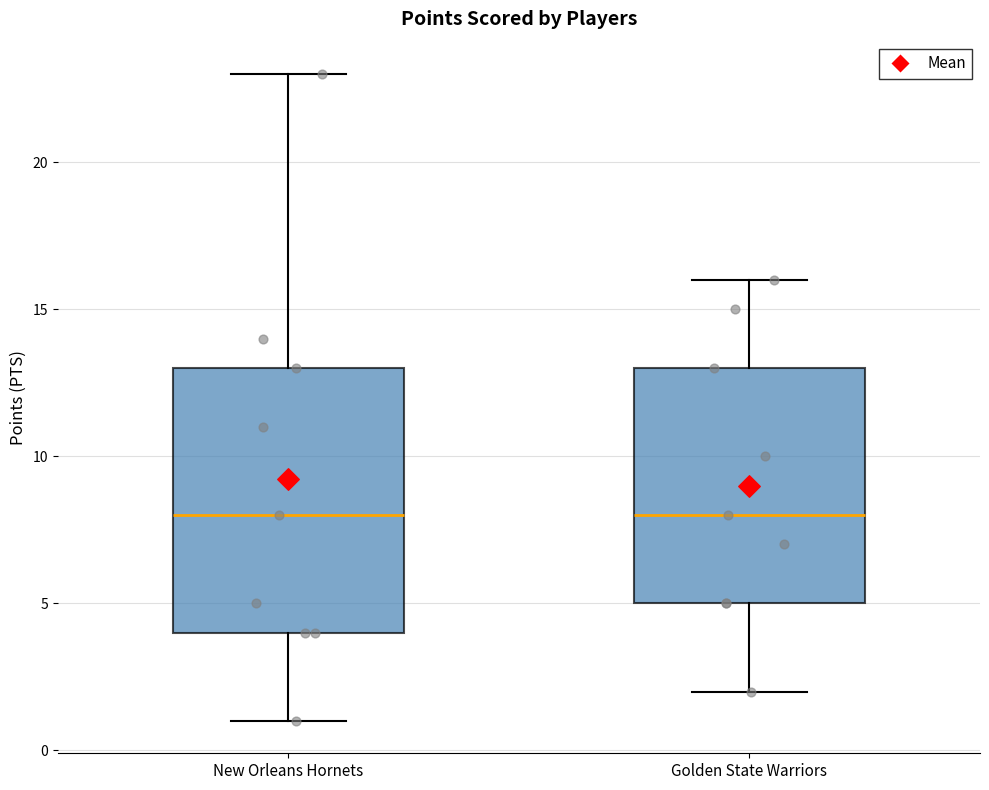

Reading left to right, transcribe this box plot: for each box, give where its median line is, the range the box spans, and where its two whiskers end, as read against the y-axis. The values are not printed on the chart, so give them approximately, as read against the axis.

New Orleans Hornets: median 8, box 4 to 13, whiskers 1 to 23
Golden State Warriors: median 8, box 5 to 13, whiskers 2 to 16